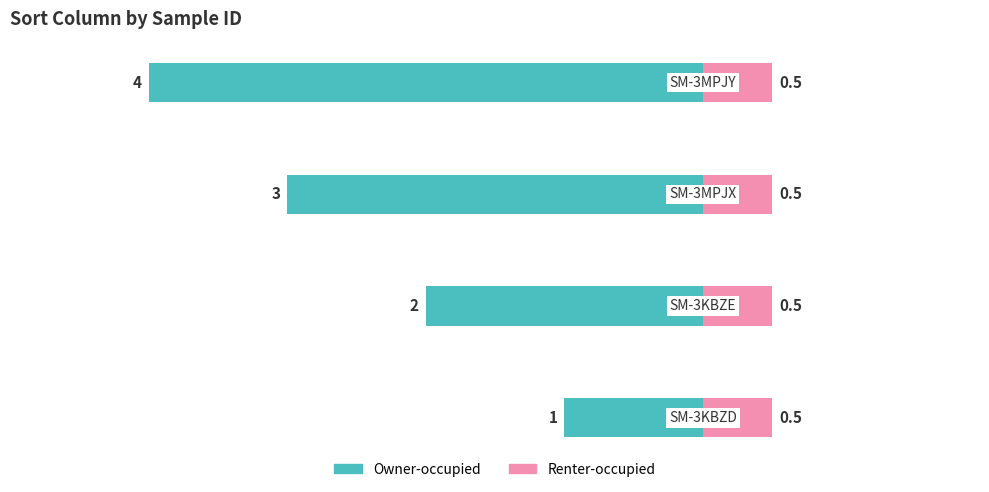

Are the bars horizontal?

Yes